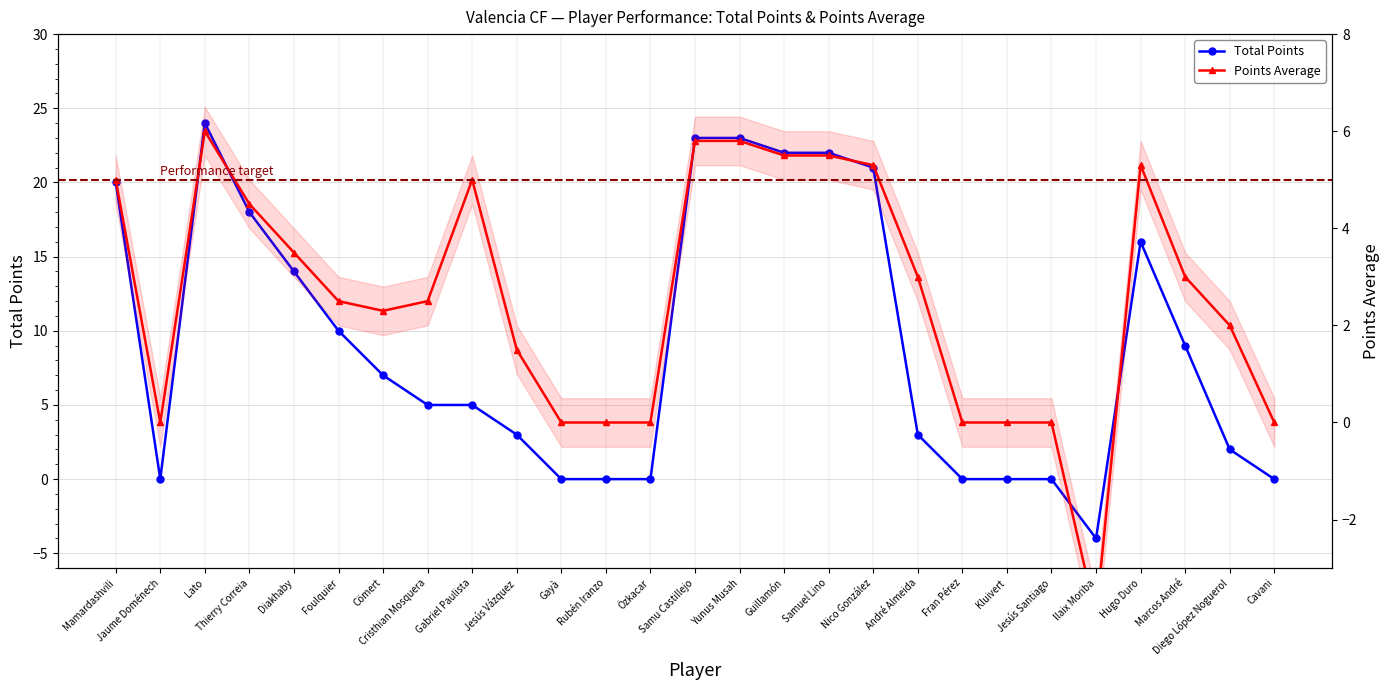

List the series in order of their overall mean, highest first.

Total_Points, Points_Average